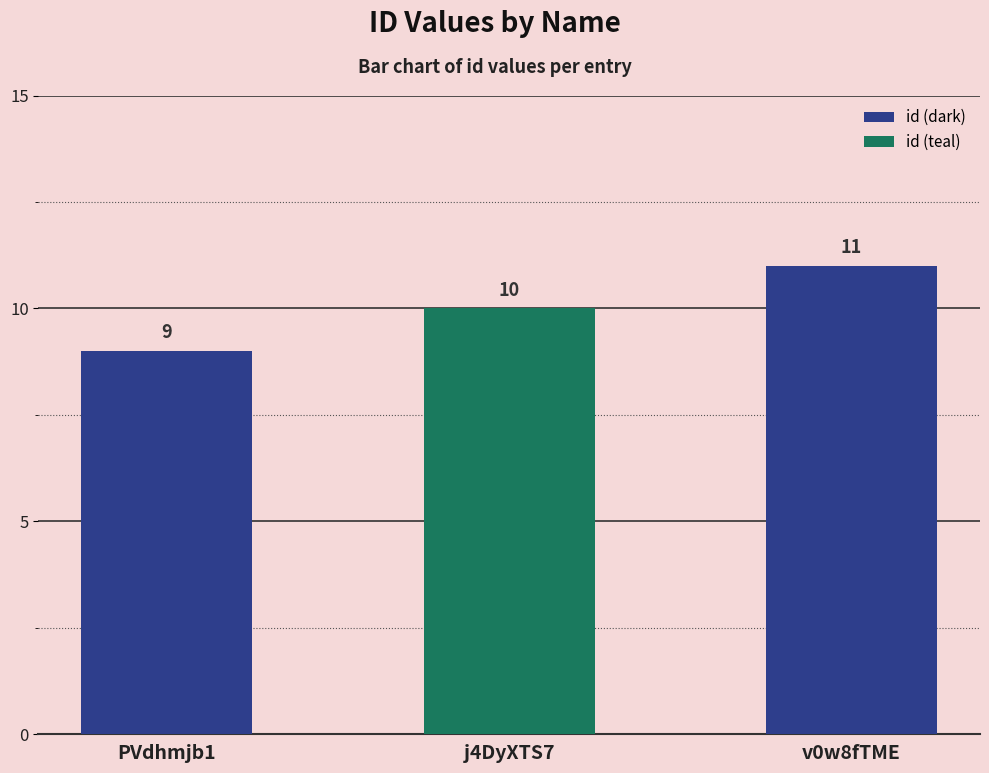

What is the greatest value displayed?

11